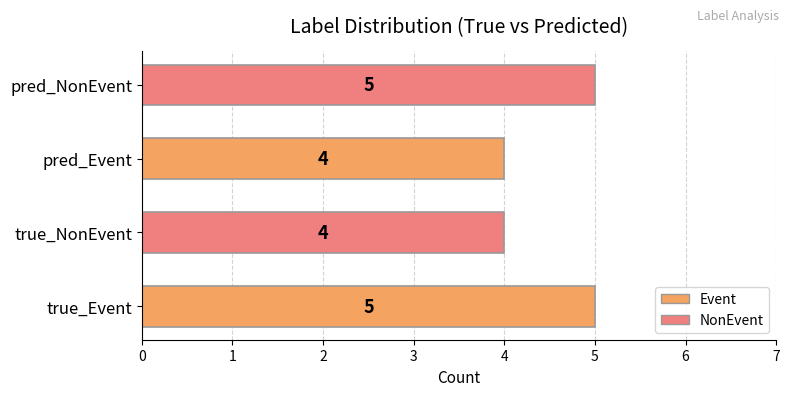

Reading bottom to top, list all the values displayed in this chart.

5	4	4	5